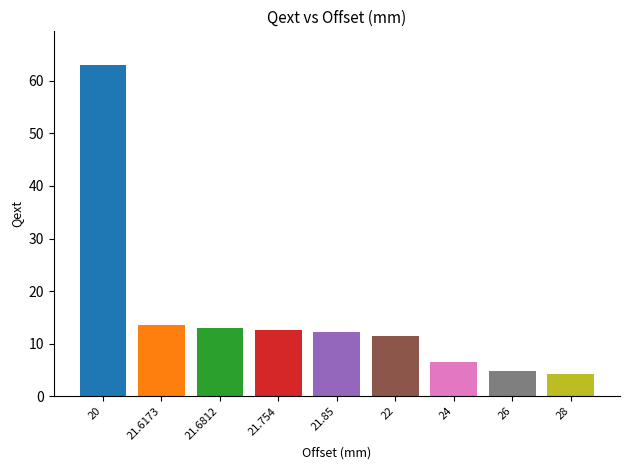

What is the difference between the maximum and minimum values?

58.9